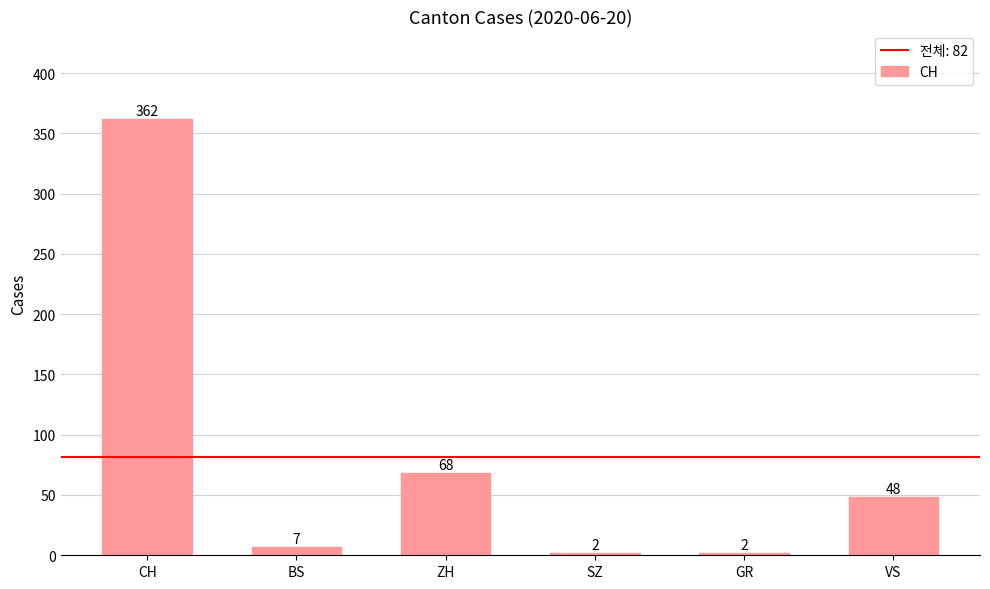

What is the greatest value displayed?

362